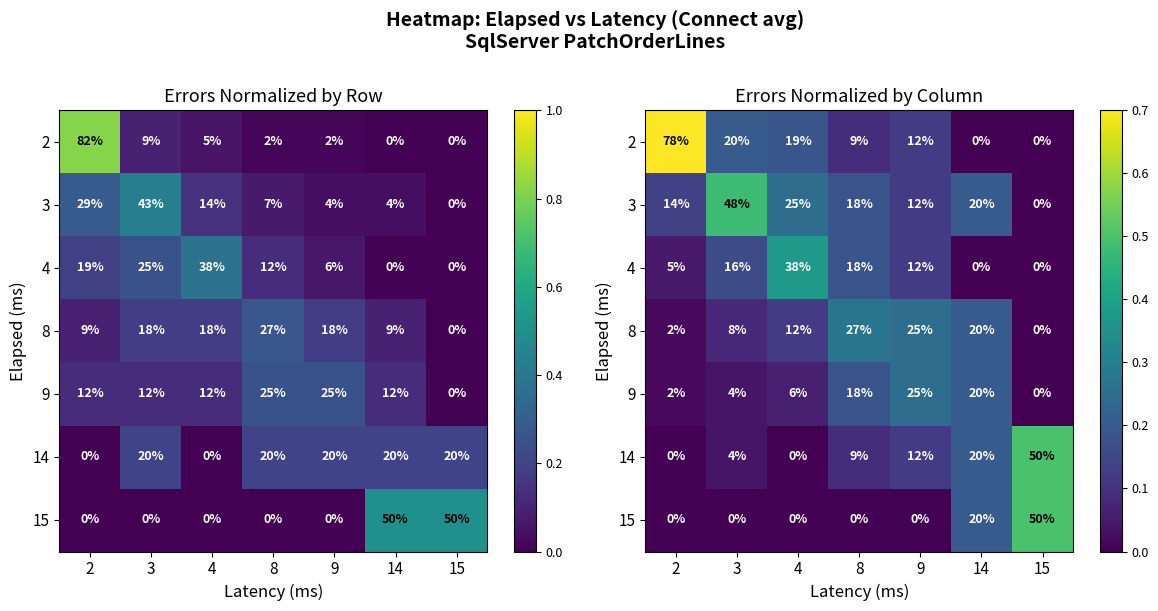

What is the sum of the 2 values at 2 and 4?

1.0